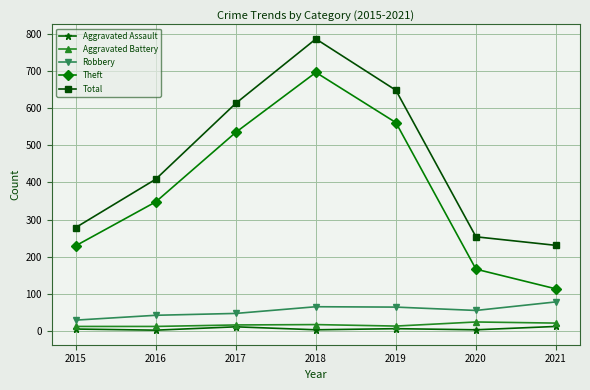

Where is the first local maximum for Theft?

2018